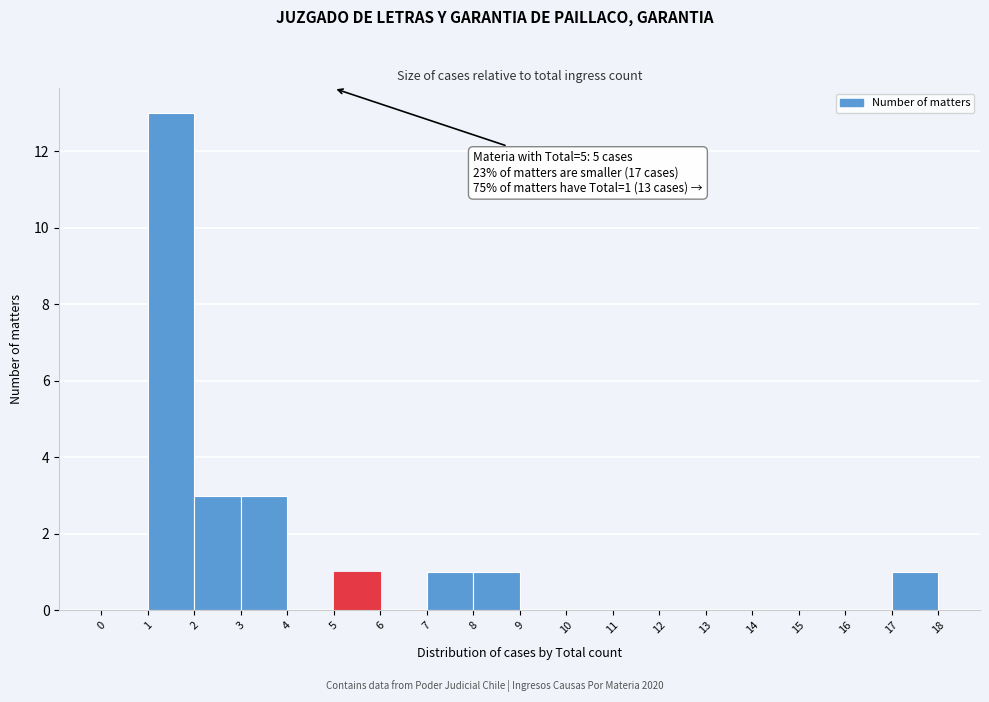

Which range on the x-axis has the tallest bar?

1 to 2